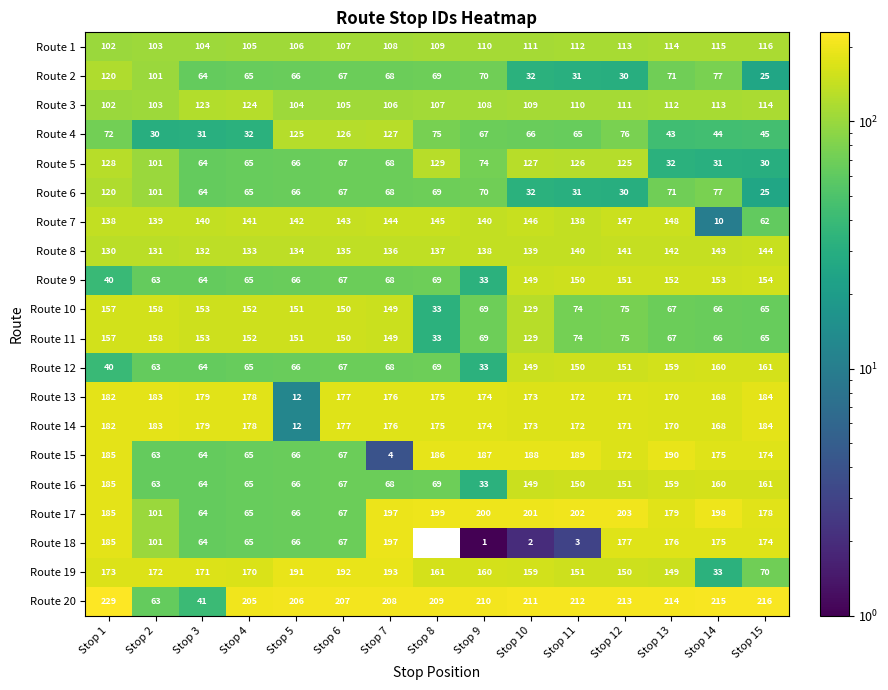

What is the sum of the Route 2 values at Stop 14 and Stop 4?

142